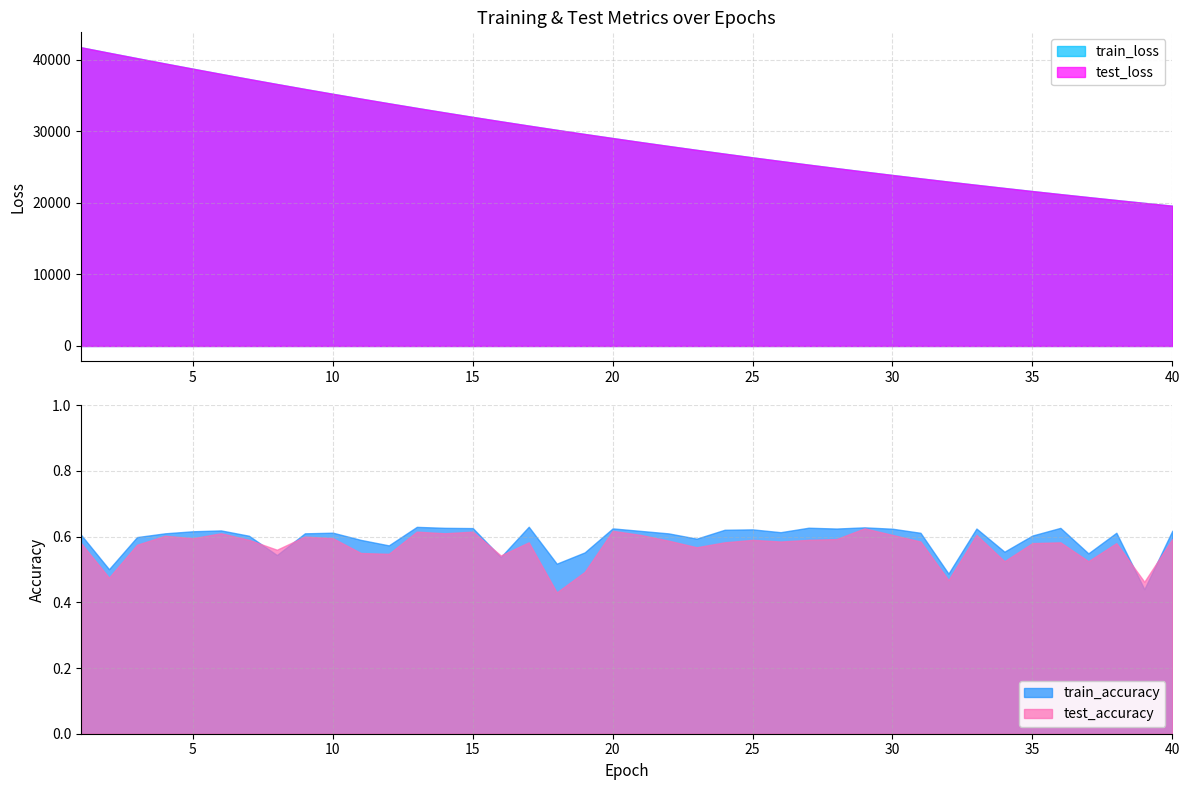

Between 13 and 37, which is larger?

13